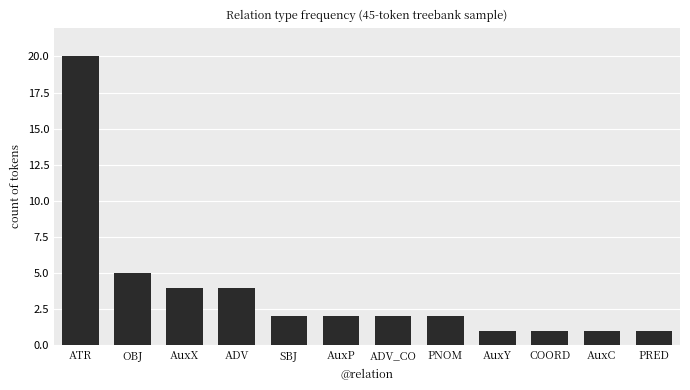

Which category has the highest value across all series?

ATR